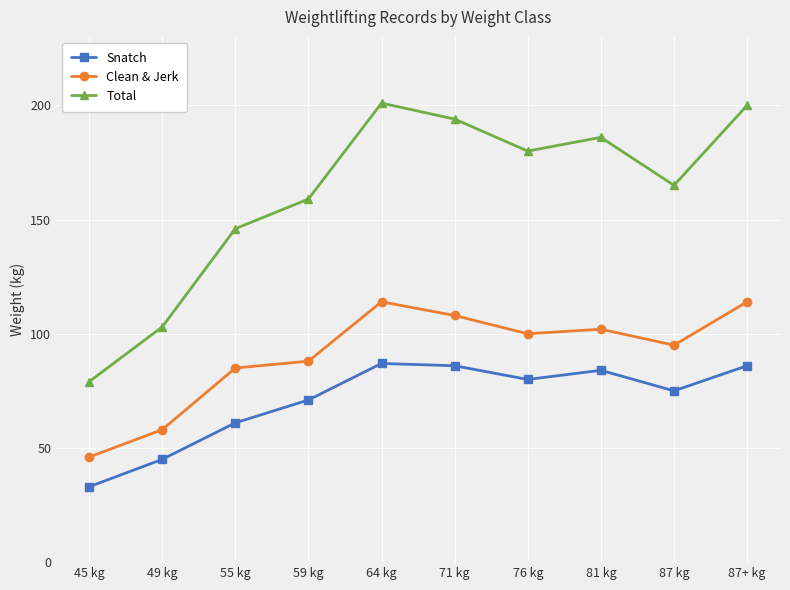

What is the label of the 9th point from the left?

87 kg